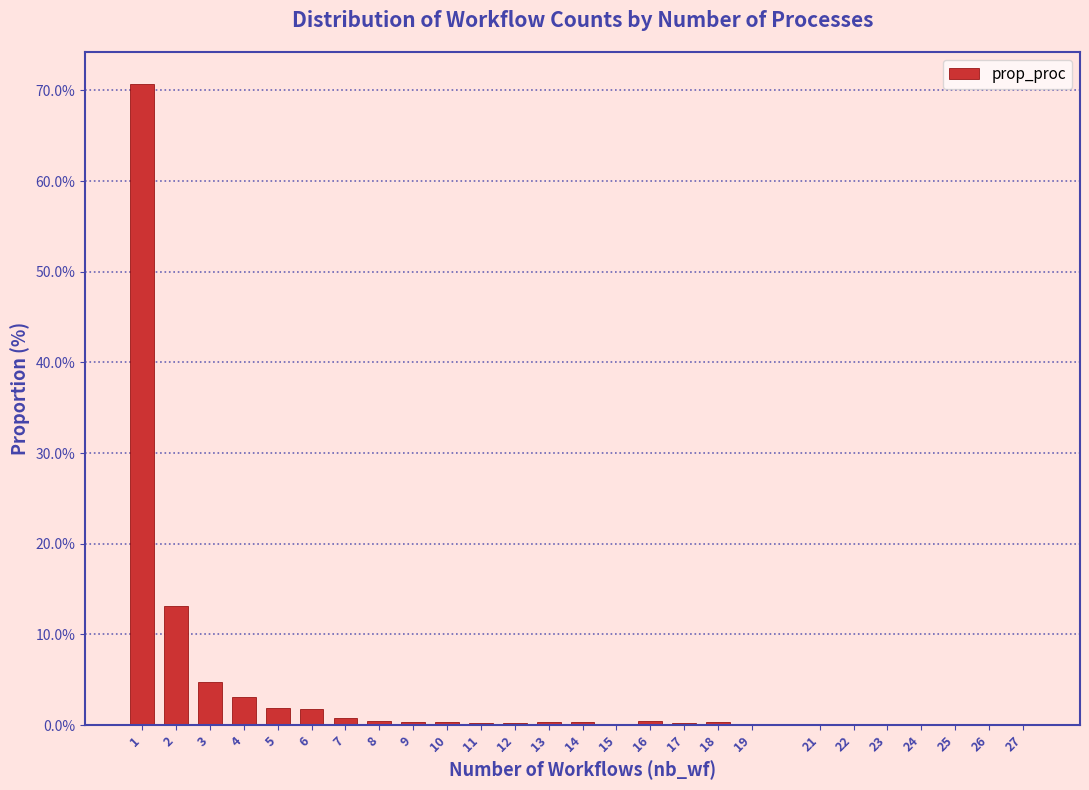

The chart shows a value of 1.1 at 3. True or false?

False